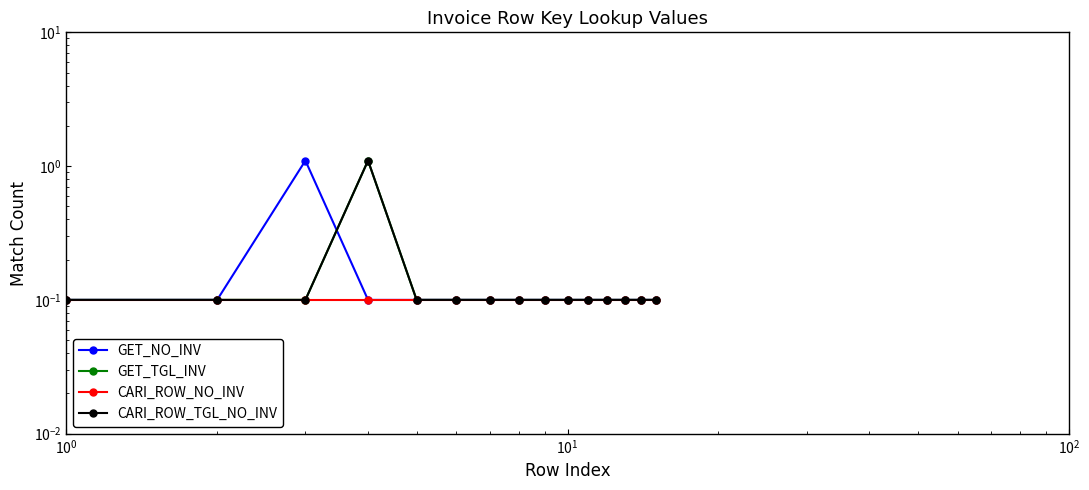

The GET_TGL_INV series shows 0.2 at 11. True or false?

False